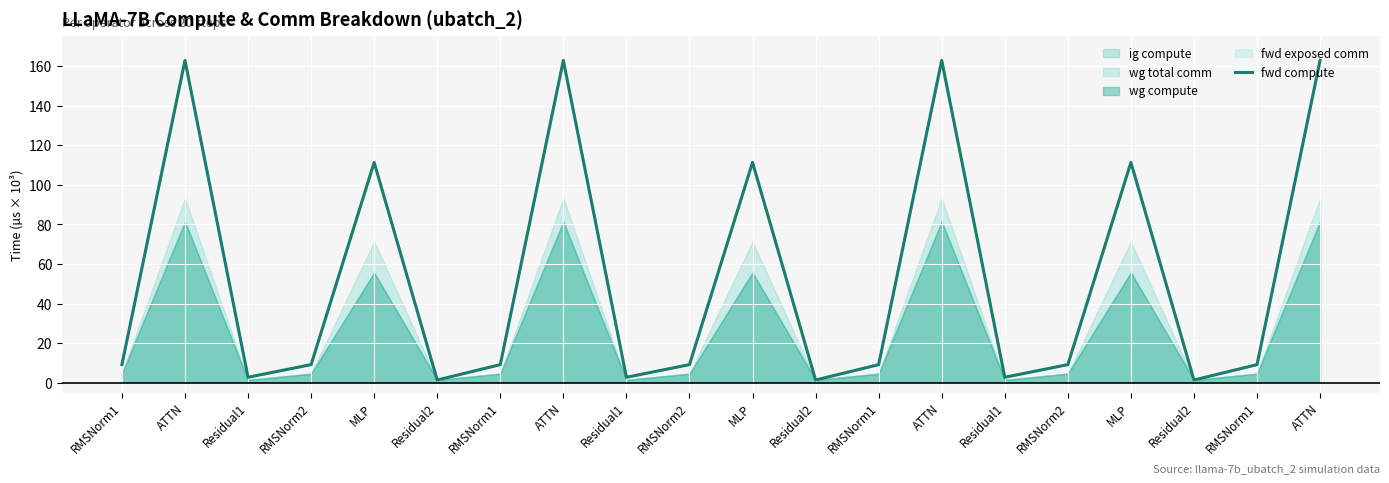

What is the sum of all values?

1062.0